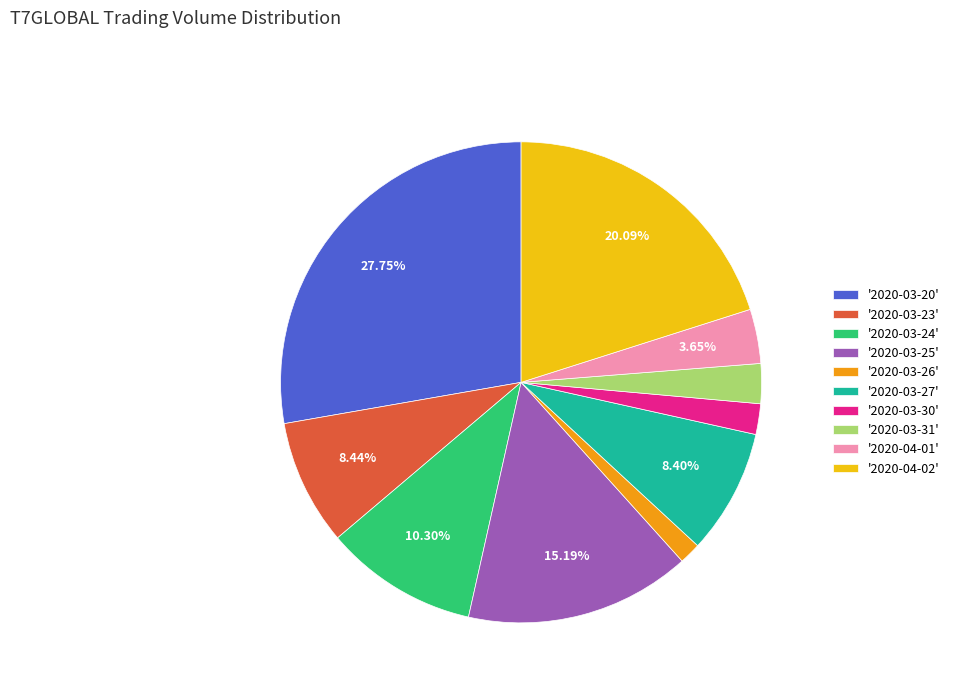

Is there any slice that represents more than half of the pie?

No